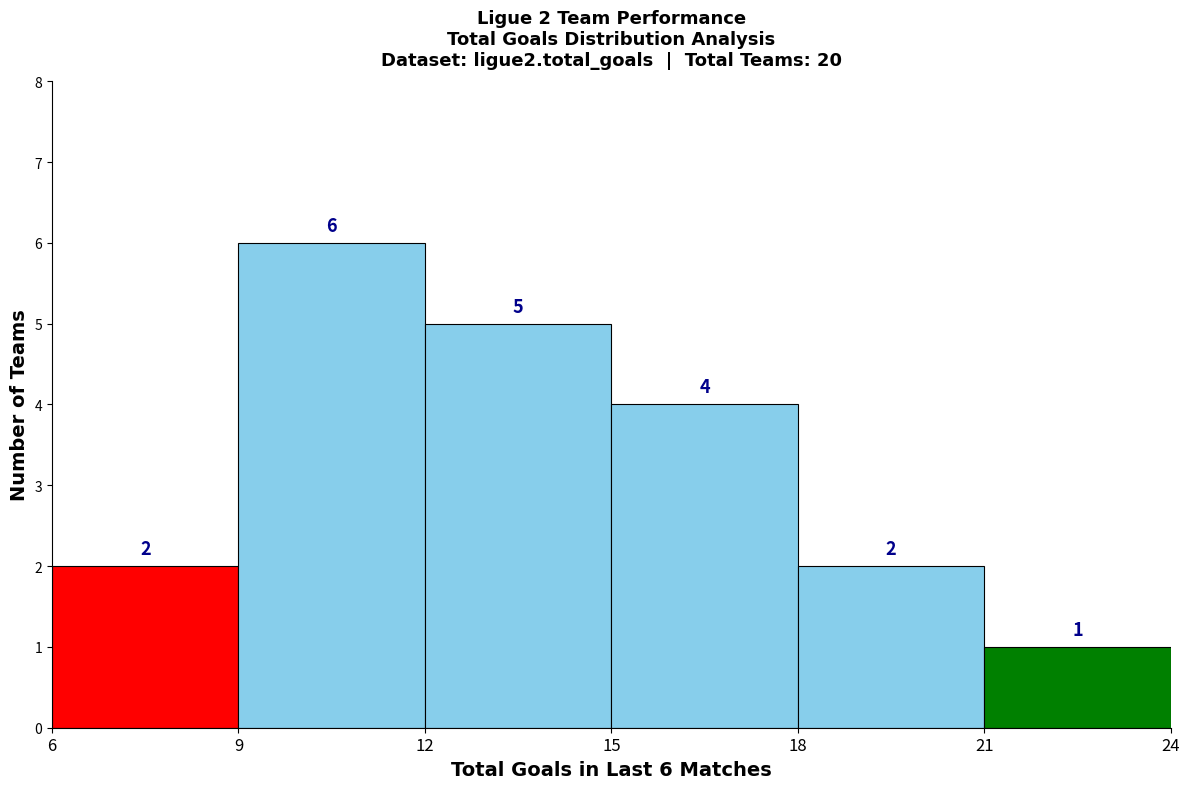

Which range on the x-axis has the tallest bar?

9 to 12